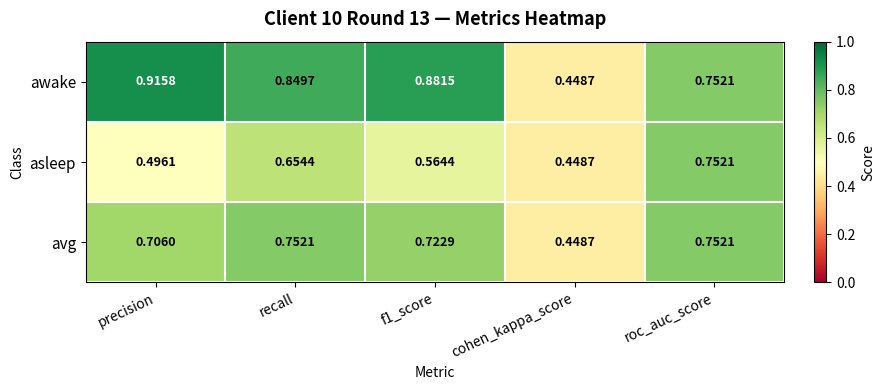

Which series changed the most between precision and cohen_kappa_score?

awake